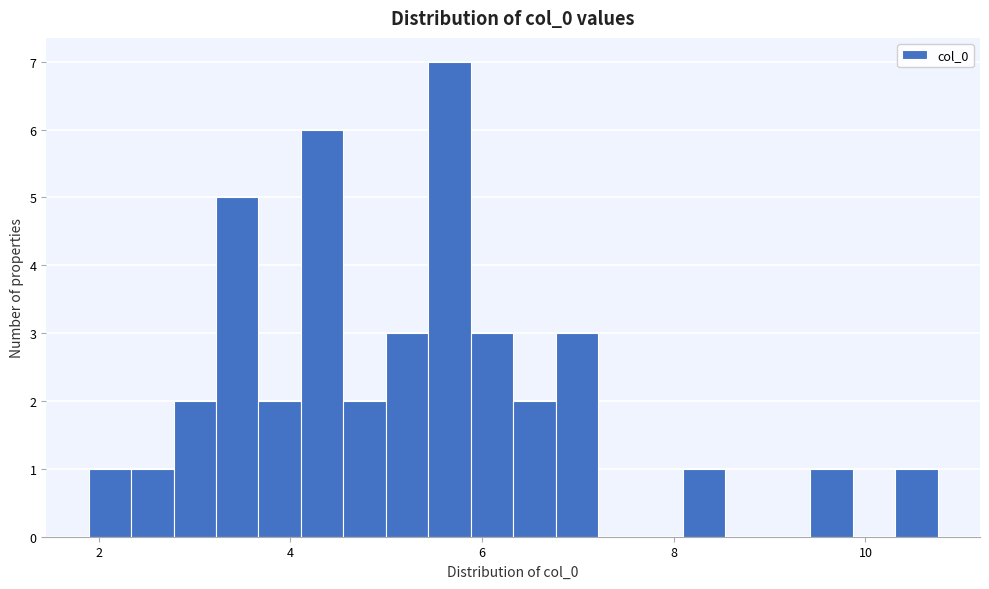

Around what value on the x-axis is the tallest bar? Give the approximate position of its centre, as read against the axis.

5.6